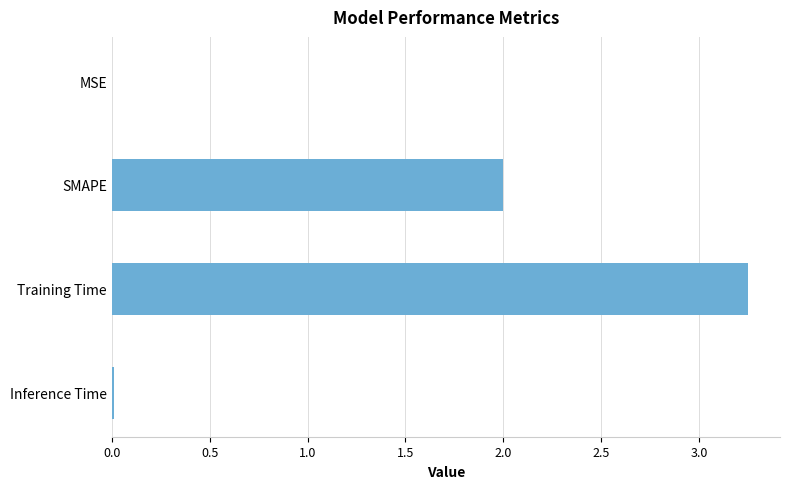

What is the change in value from SMAPE to Training Time?

+1.3